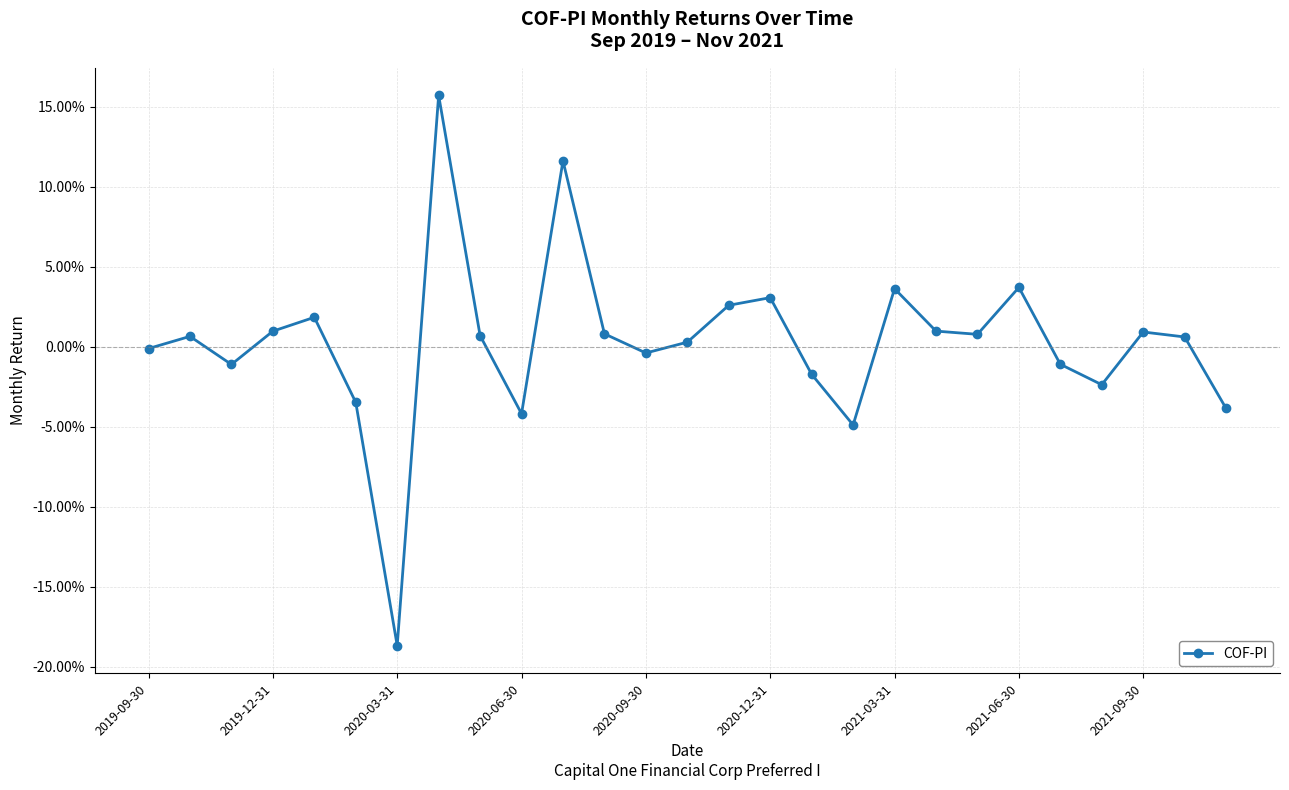

Does the chart have visible grid lines?

Yes